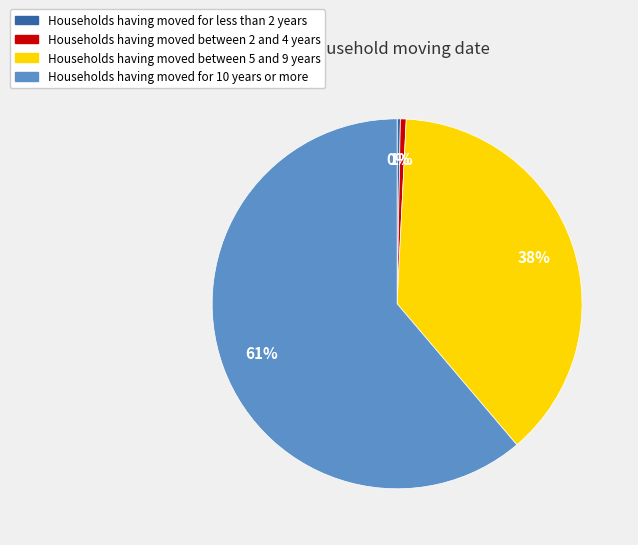

To the nearest percent, what is the difference between the largest and smallest slice percentages?

61%